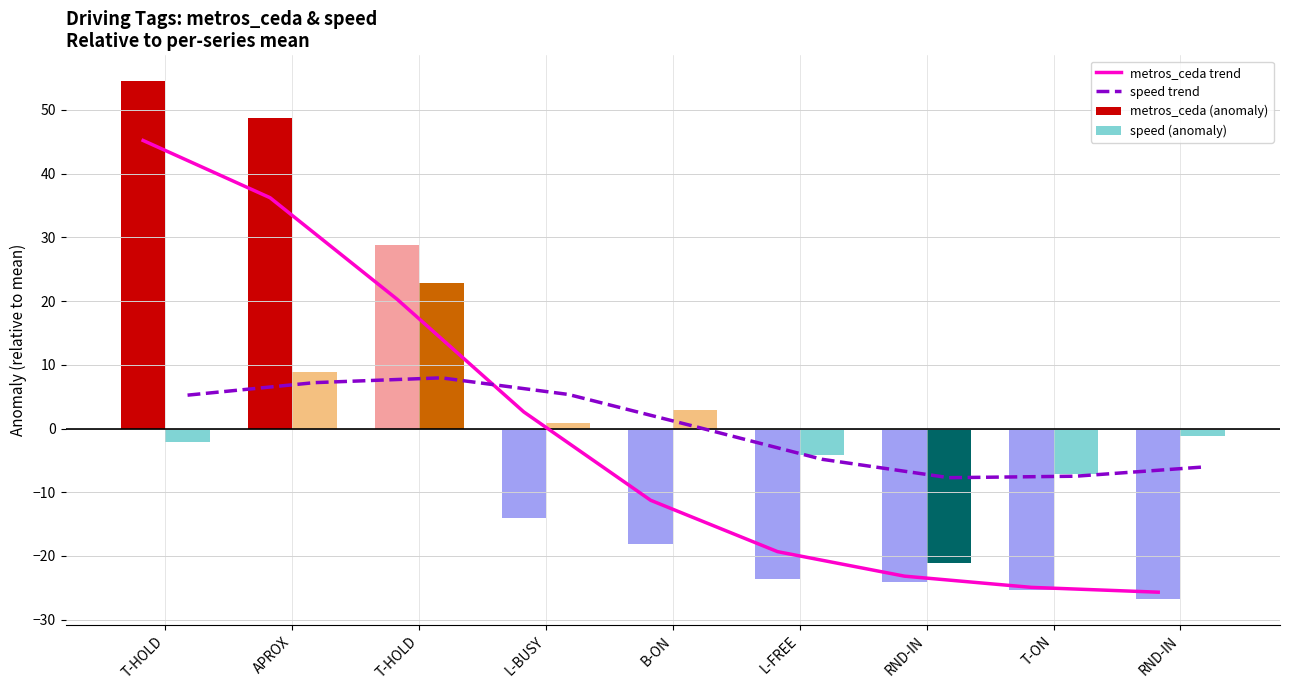

What is the label of the 4th bar from the right?

L-FREE